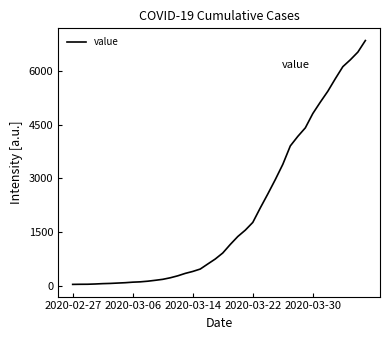

What is the greatest value displayed?

6844